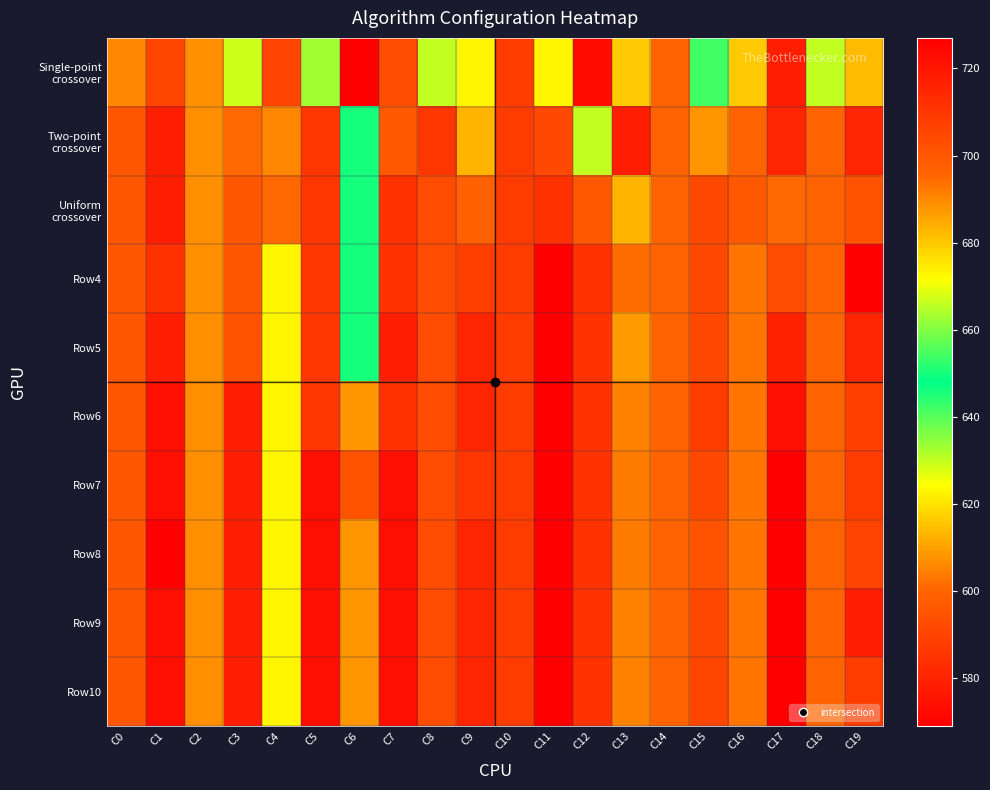

Which category has the highest value across all series?

C11